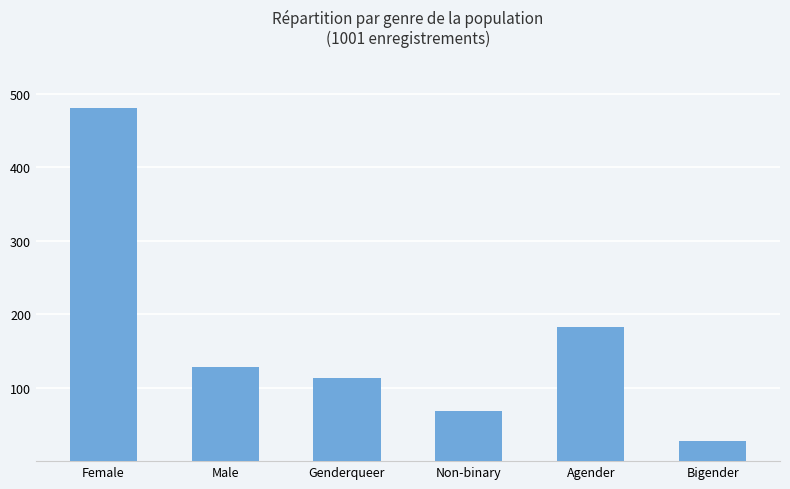

How many data points does each series have?

6